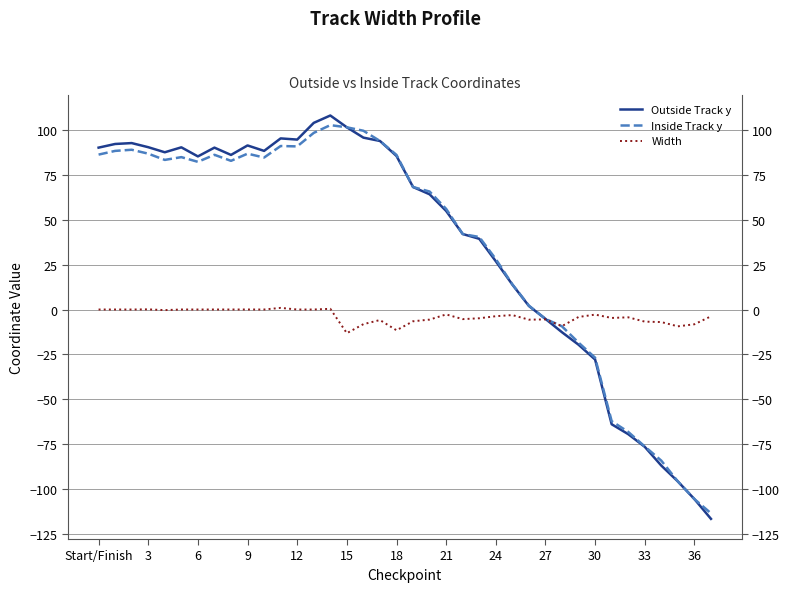

Where is Width nearest to the value -6?

17